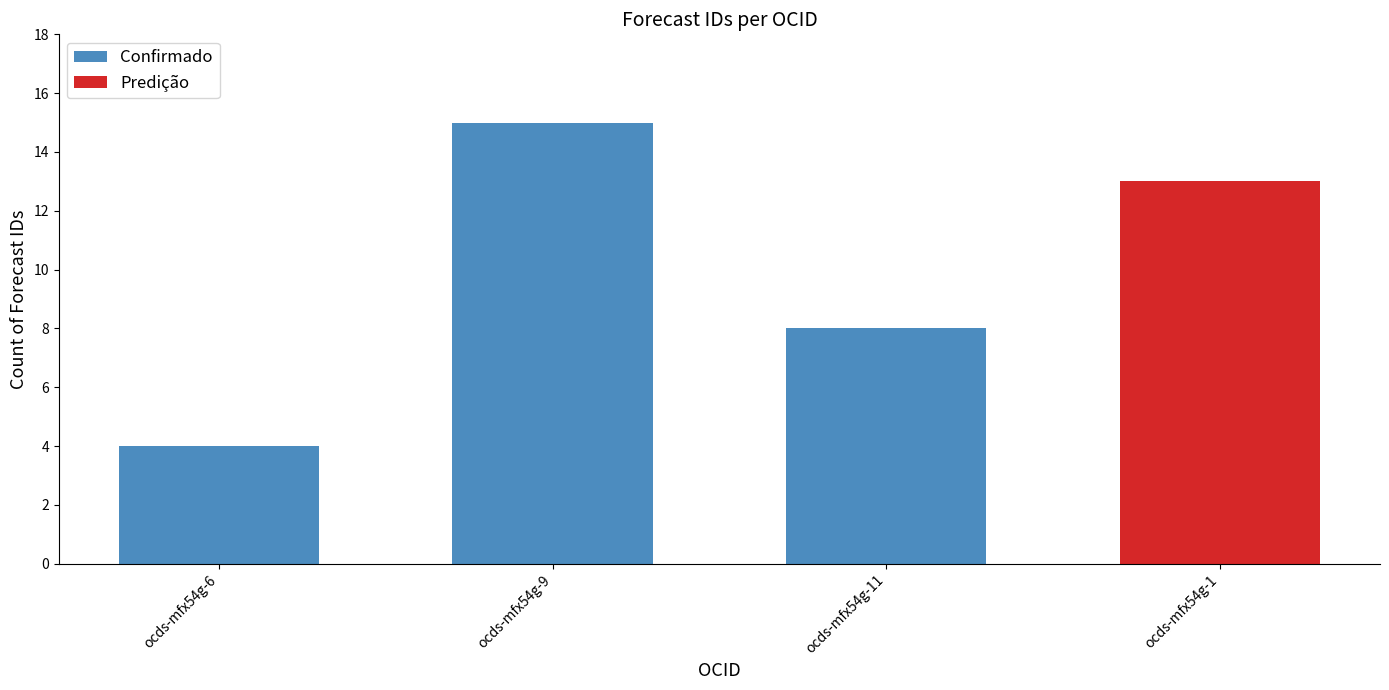

What is the value of the 2nd bar from the left?

15